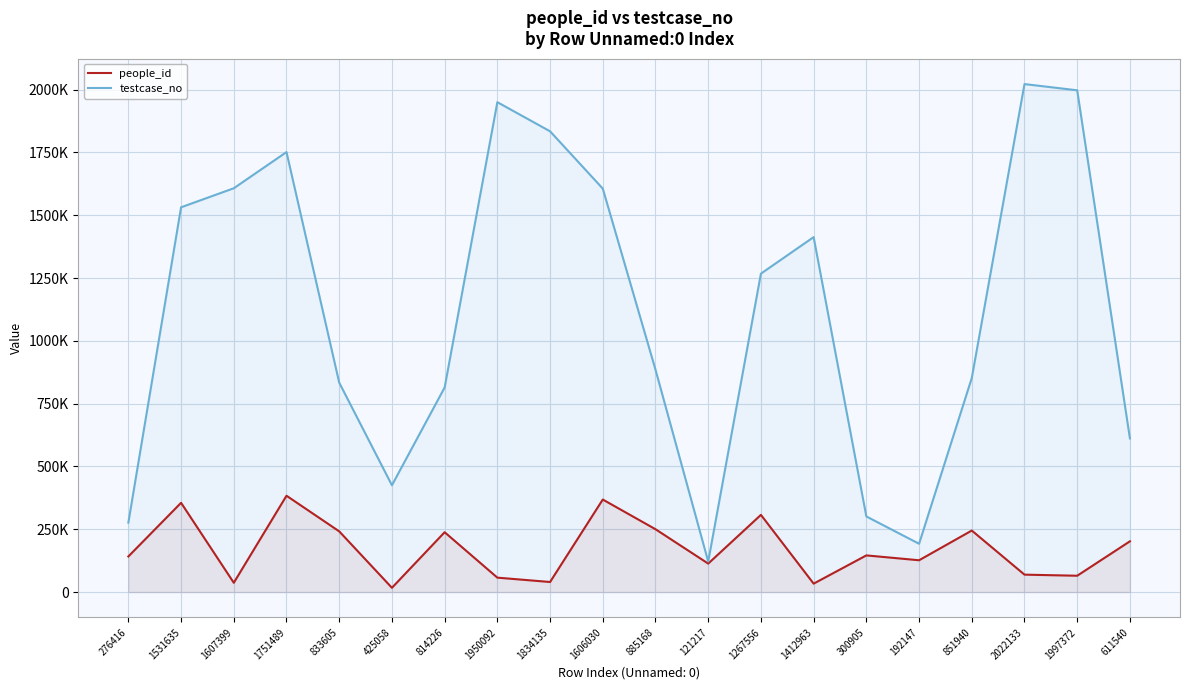

True or false: people_id and testcase_no cross at least once.

False